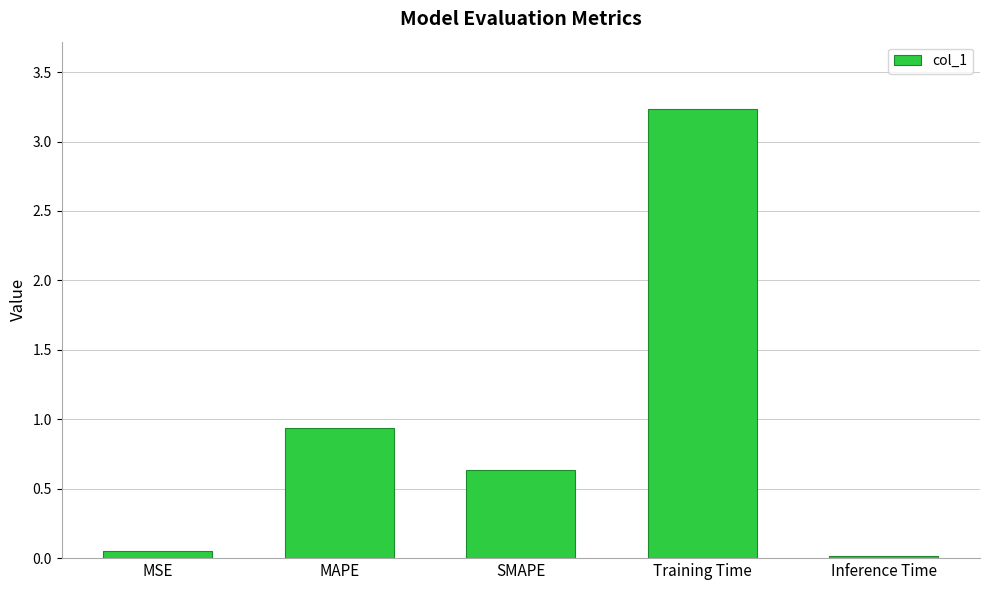

Which category has the highest value across all series?

Training Time